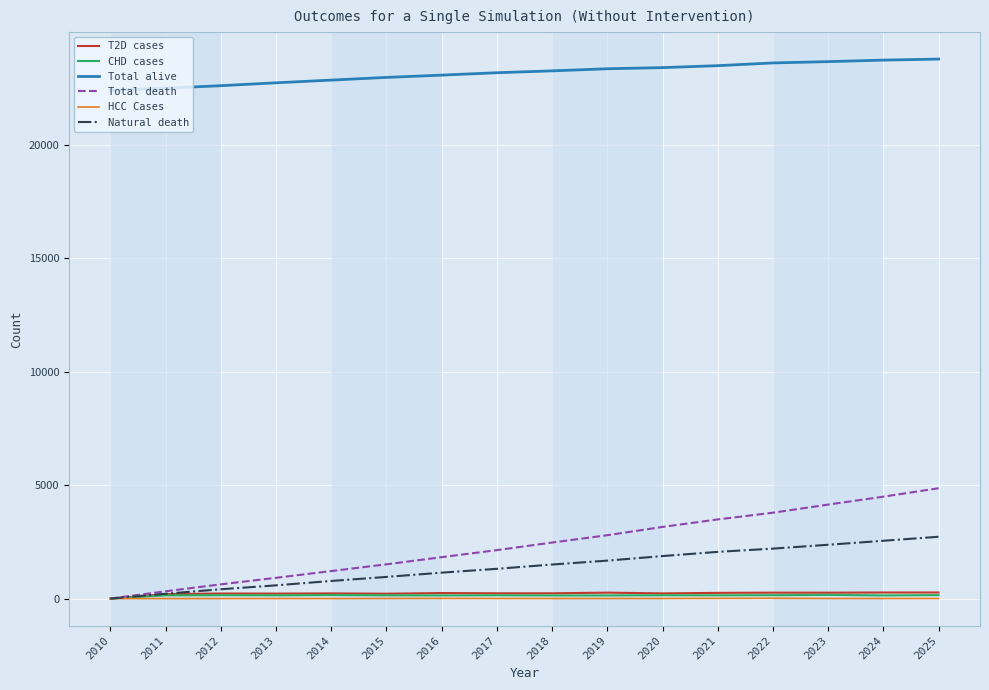

True or false: T2D cases has a value of 220 at 2013.

True